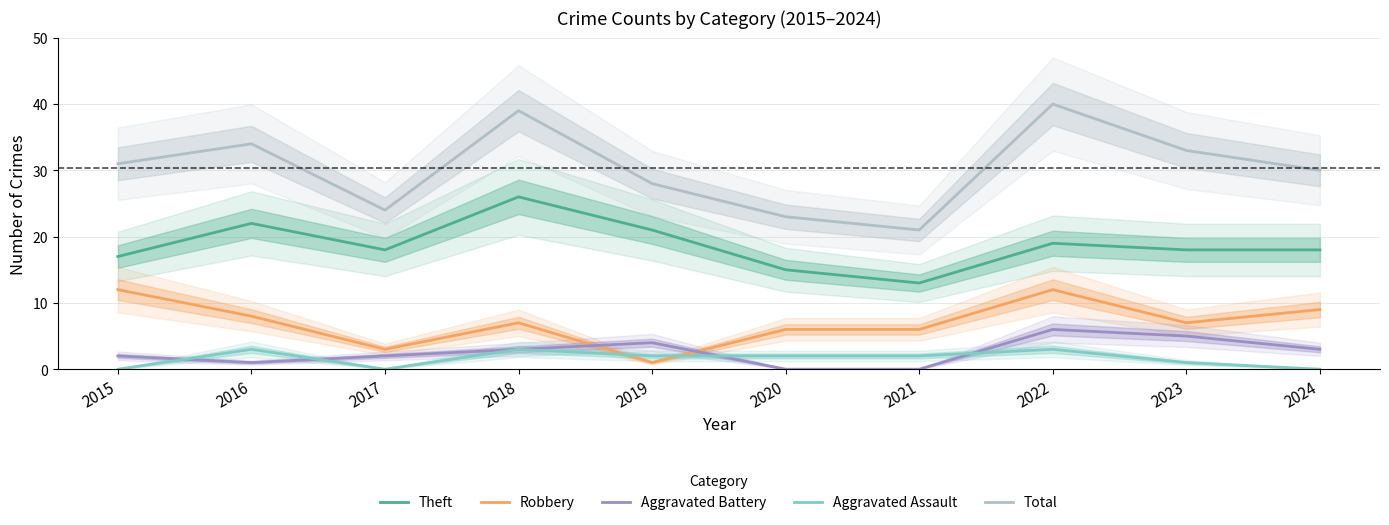

Between 2016 and 2023, which series saw the biggest shift?

Theft